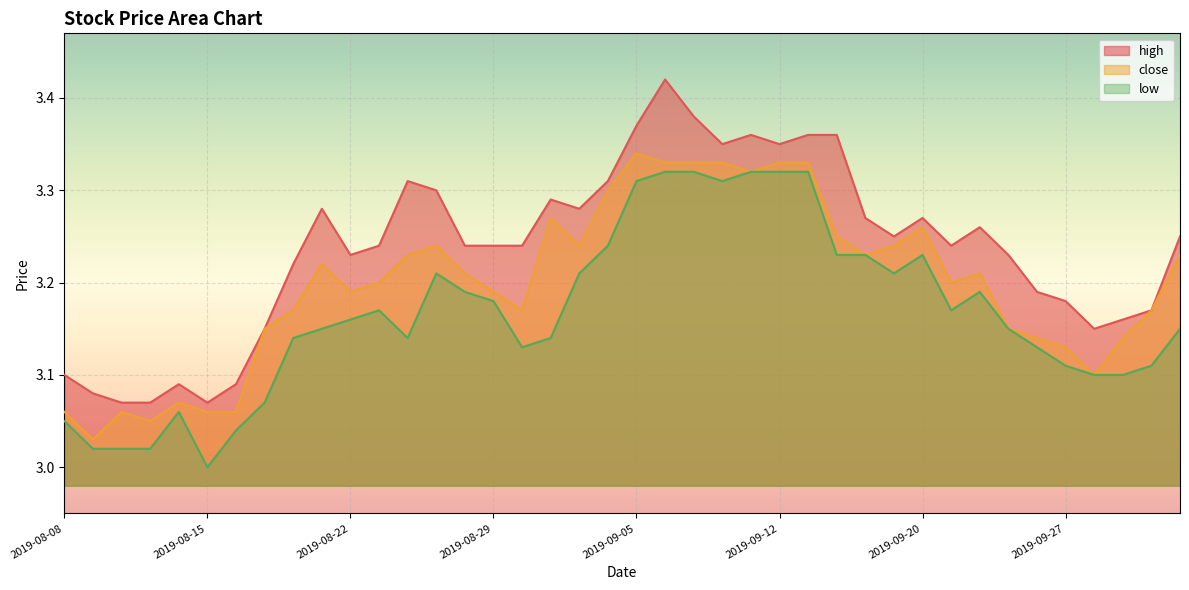

In close, how many points are lower than both neighbors (excluding endpoints)?

9